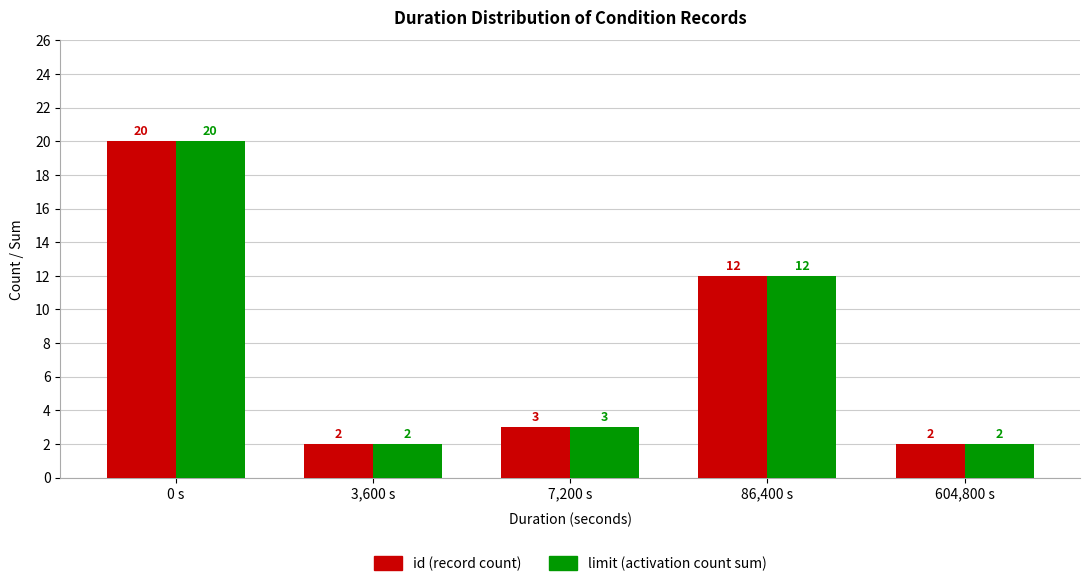

How many series are shown in this chart?

2